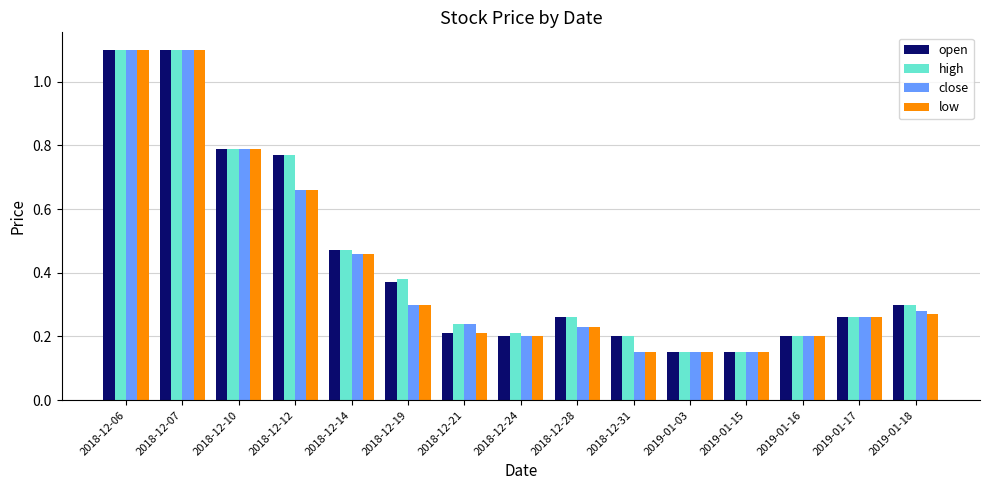

Between 2018-12-24 and 2019-01-18, which series saw the biggest shift?

open